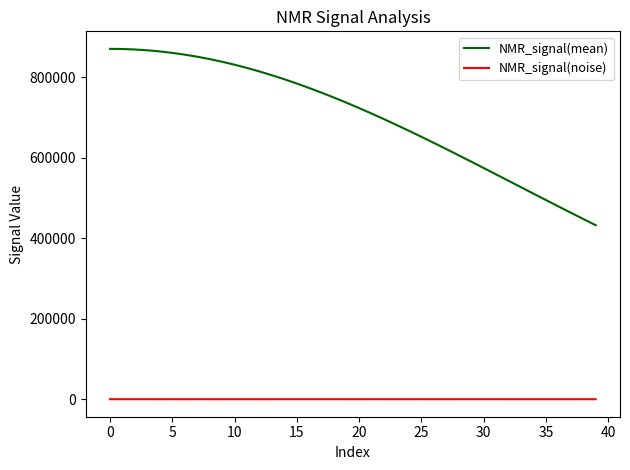

True or false: NMR_signal(noise) and NMR_signal(mean) cross at least once.

False